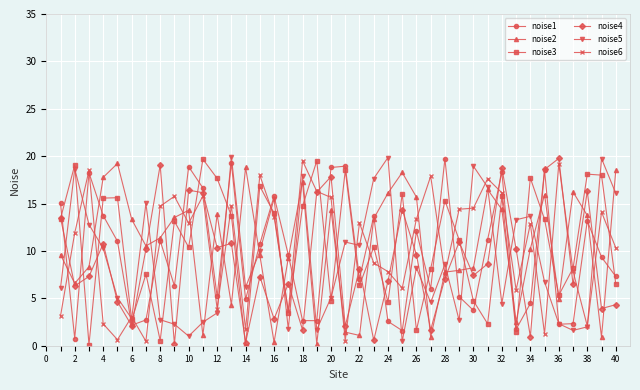

True or false: noise3 has more than 1 points higher than both neighbors.

True